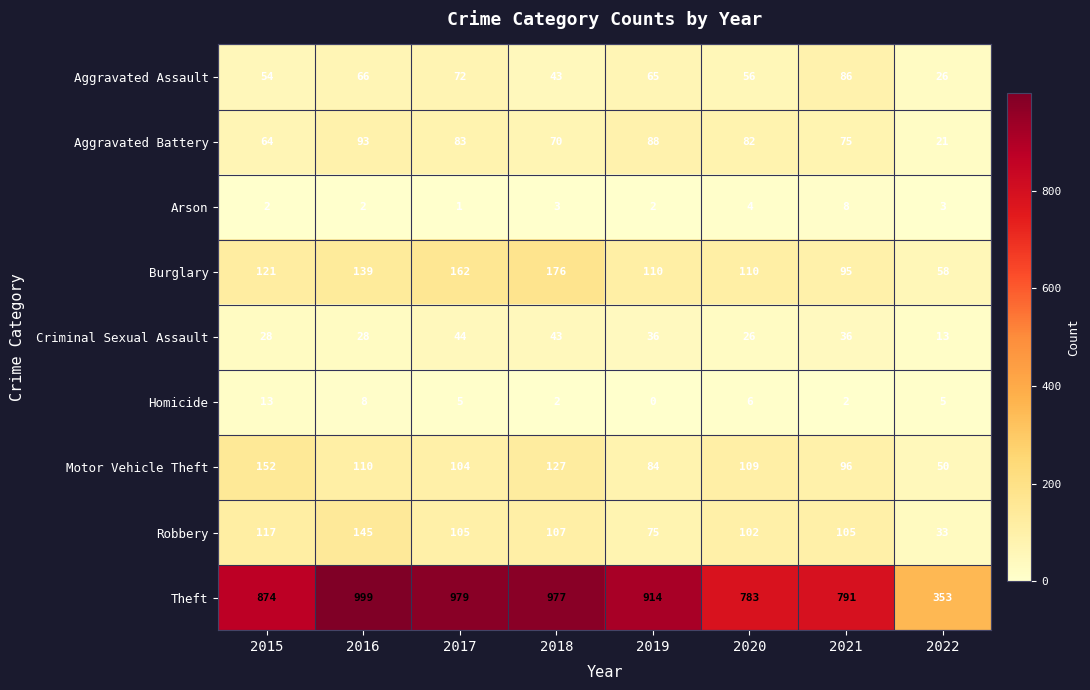

Where does the Aggravated Battery series first go above 82?

2016